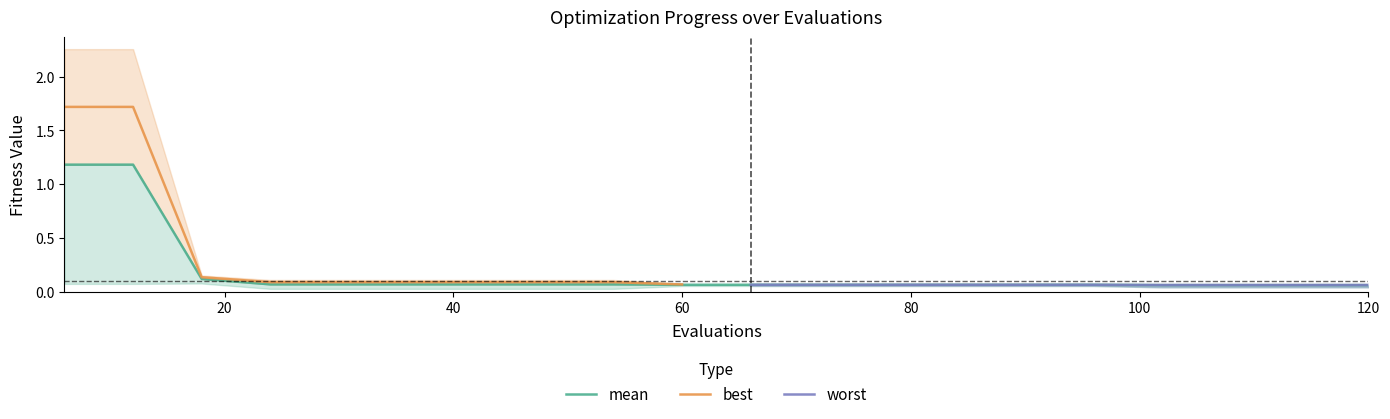

Does the chart have visible grid lines?

No